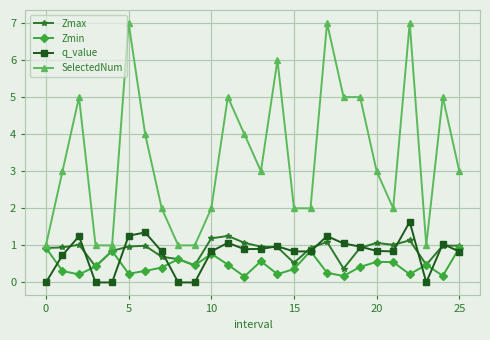

What is the highest value of the Zmin series?

0.9